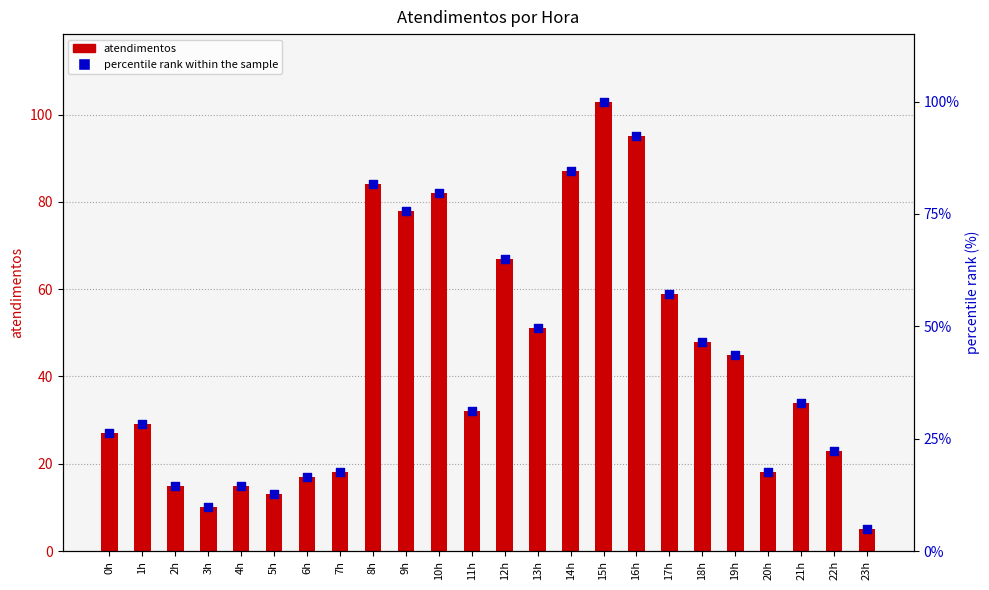

At which category is the sum across all series the highest?

15h